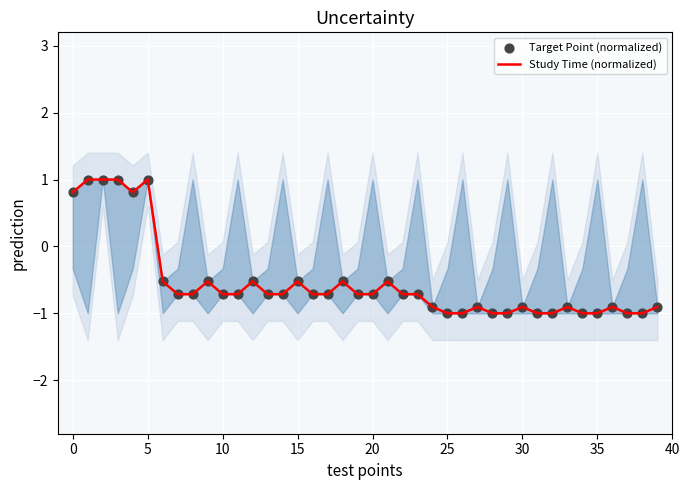

Which series contains the lowest Y value?

Study Time (normalized)